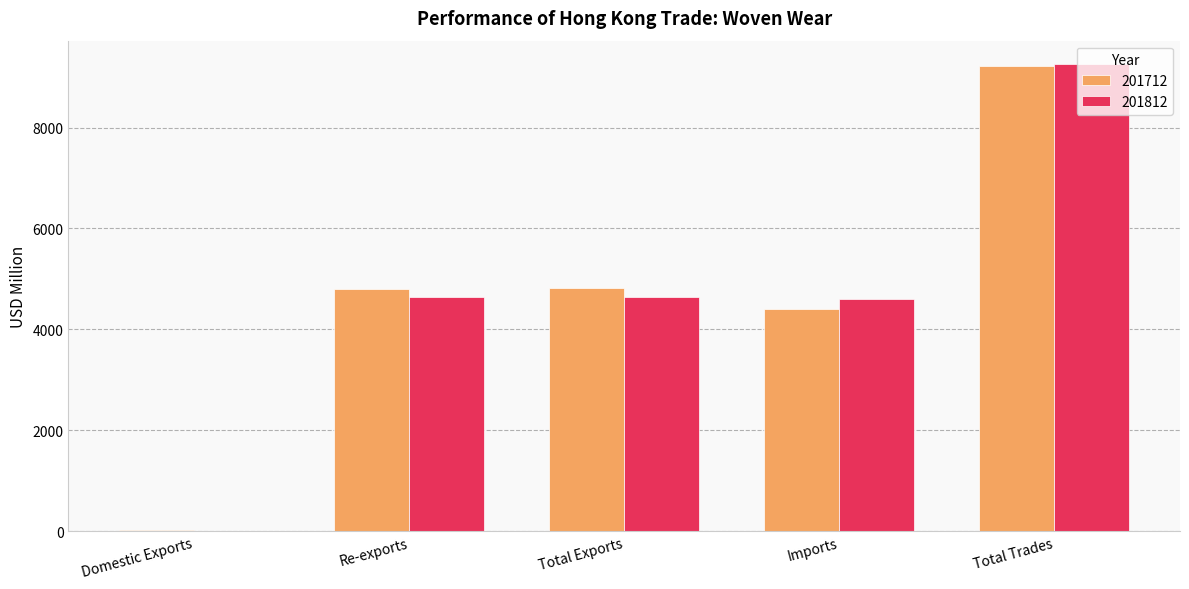

The 201712 series shows 4805.9 at Re-exports. True or false?

True